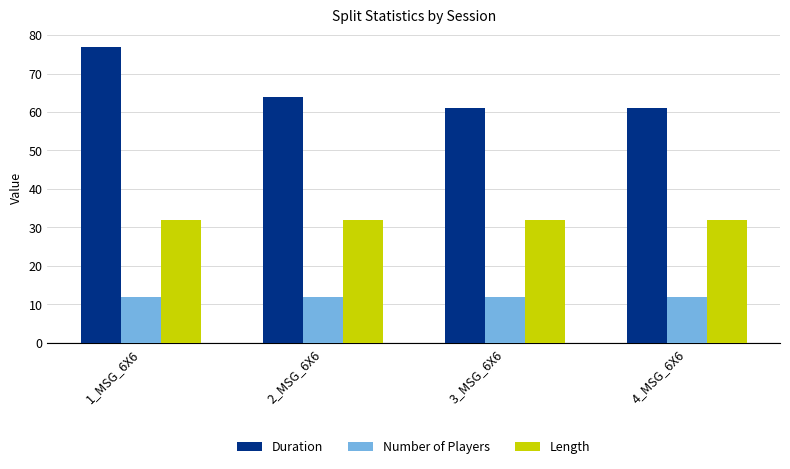

Rank the series by their average value, from highest to lowest.

Duration, Length, Number of Players